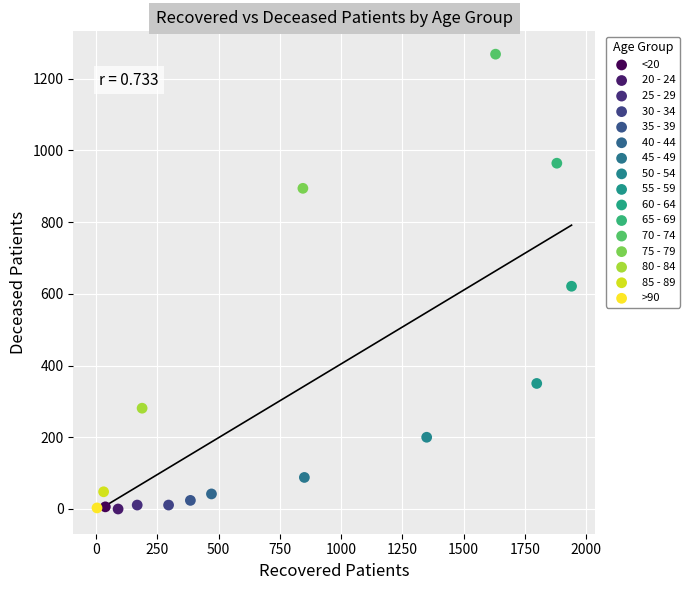

What are all the series names shown in the legend?

<20, 20 - 24, 25 - 29, 30 - 34, 35 - 39, 40 - 44, 45 - 49, 50 - 54, 55 - 59, 60 - 64, 65 - 69, 70 - 74, 75 - 79, 80 - 84, 85 - 89, >90